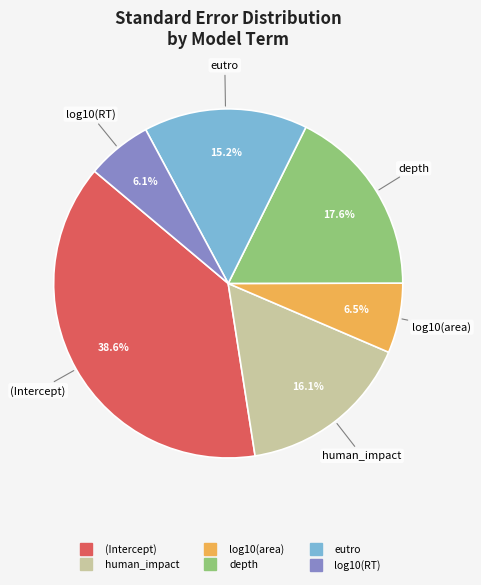

What is the largest slice in the pie chart?

(Intercept)